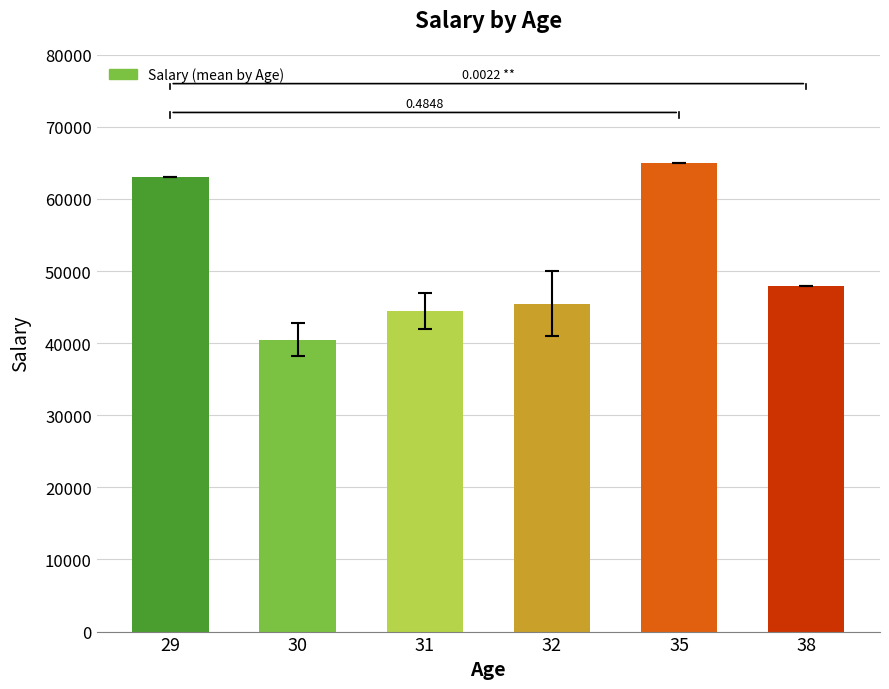

Count the number of data series in this chart.

1